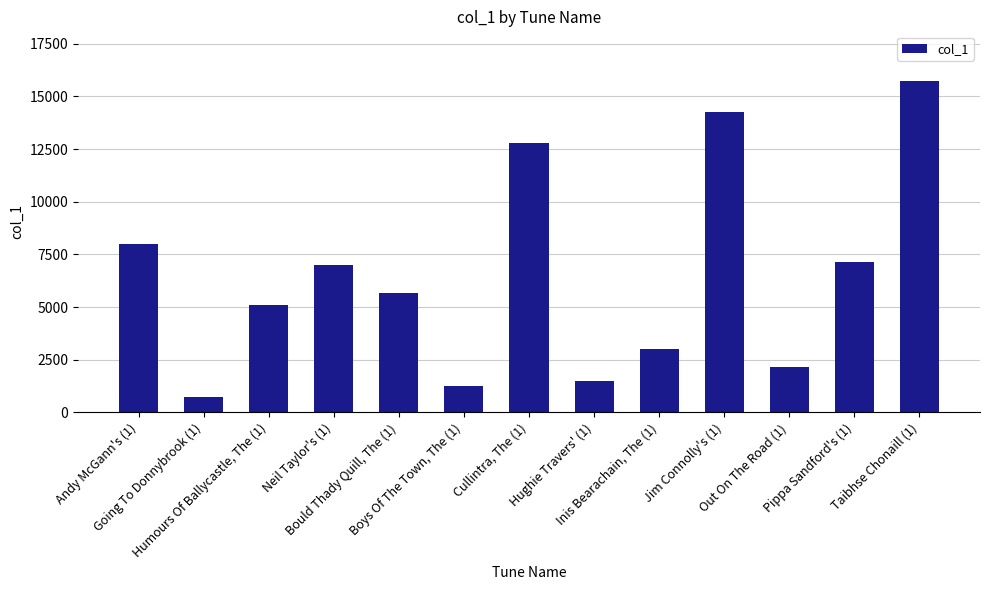

What is the value of the 4th bar from the left?

6987